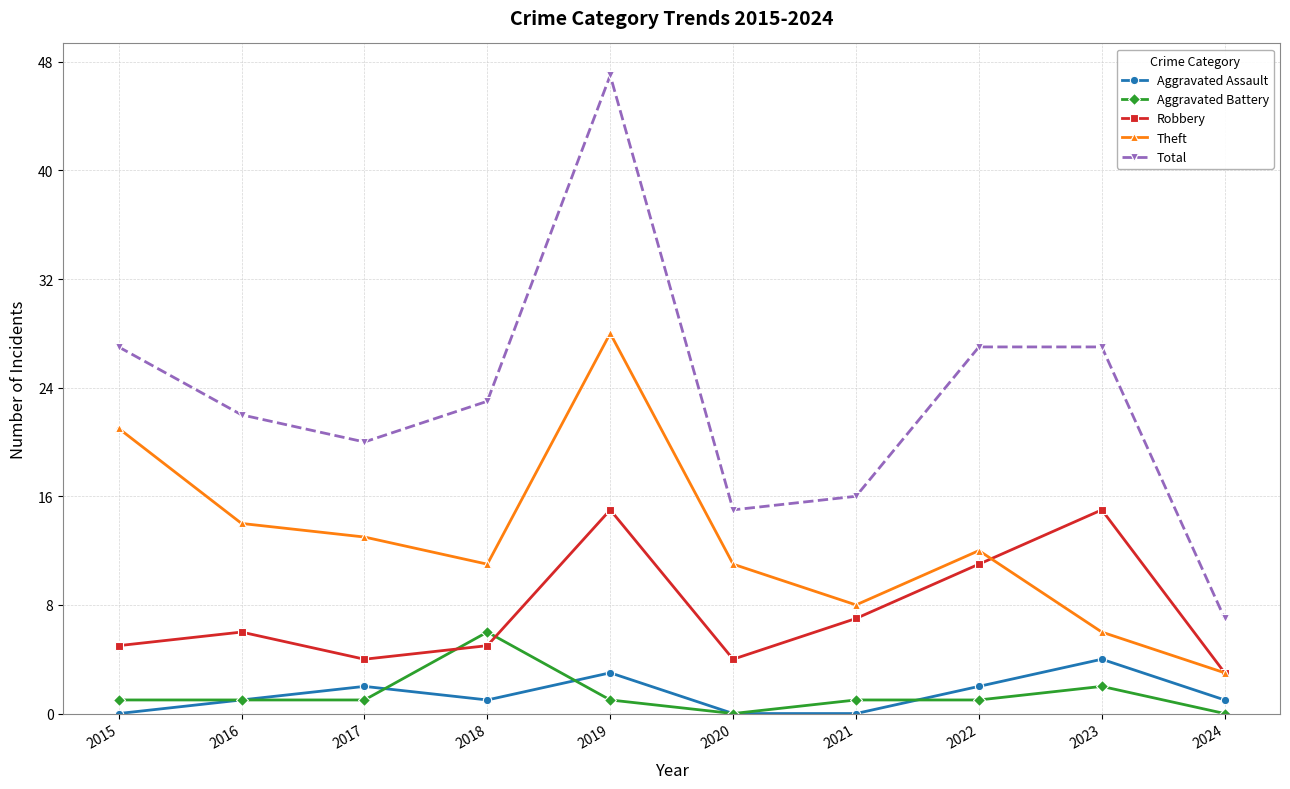

Is it true that Total equals 38 at 2023?

False